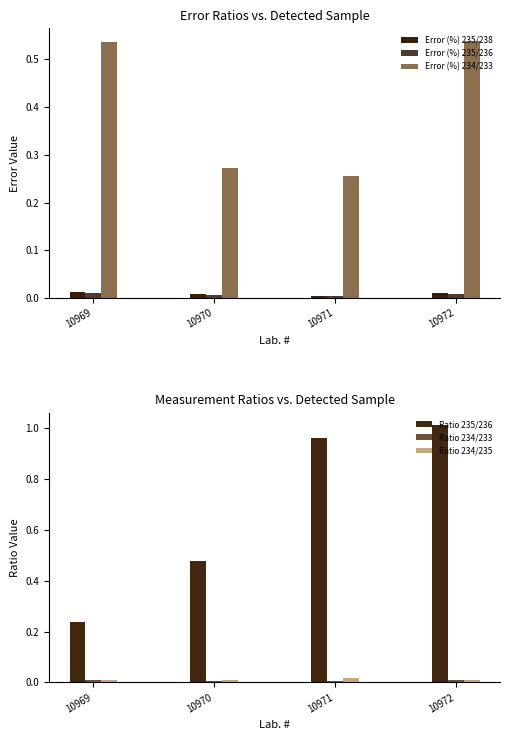

Rank the series at 10971 from lowest to highest value.

Error (%) 235/236, Ratio 234/233, Error (%) 235/238, Ratio 234/235, Error (%) 234/233, Ratio 235/236